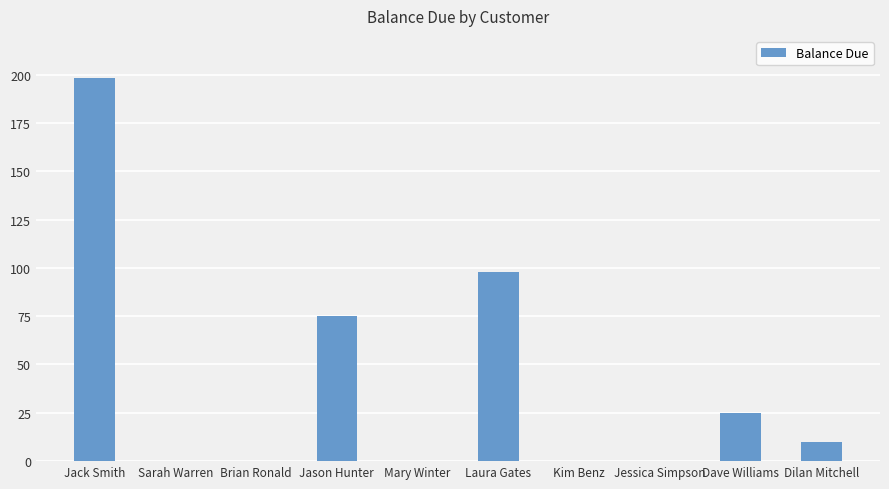

What is the sum of the values at Jason Hunter and Dave Williams?

100